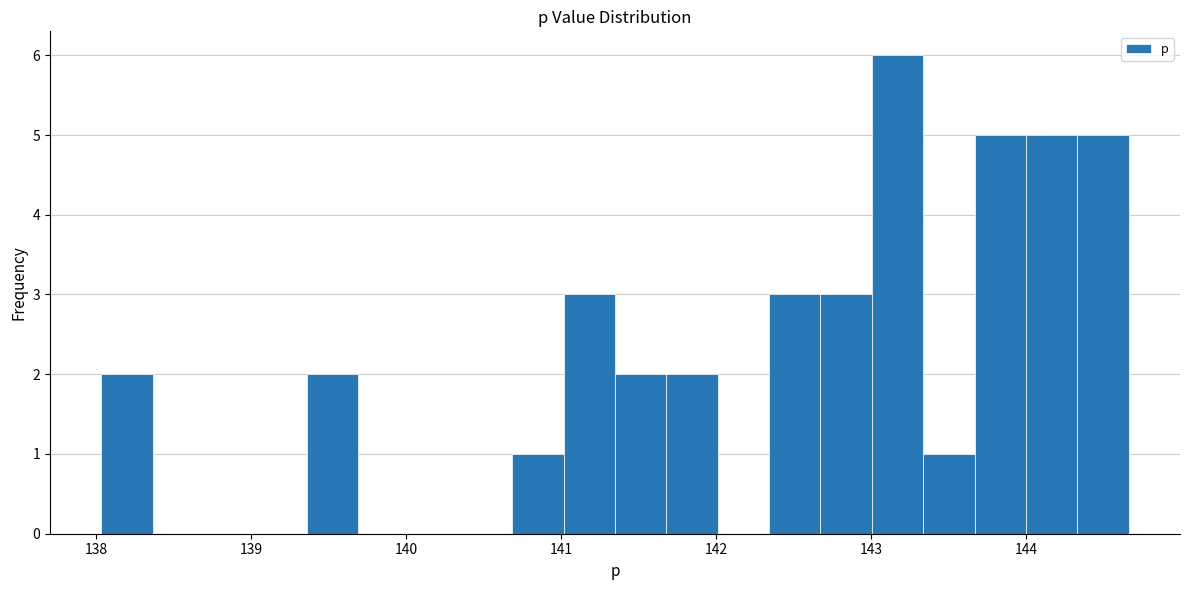

Around what value on the x-axis is the tallest bar? Give the approximate position of its centre, as read against the axis.

143.2